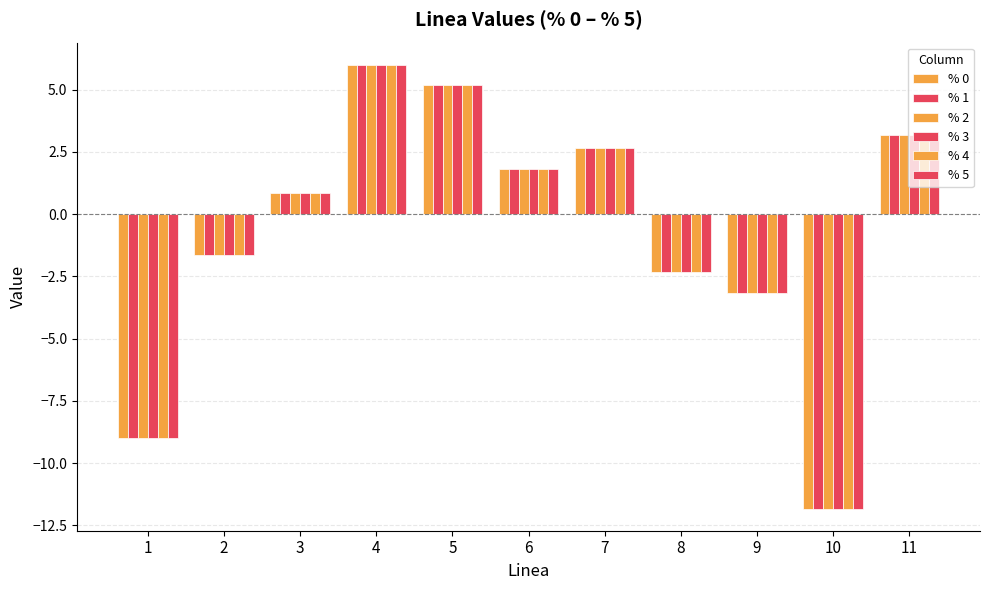

Reading left to right, transcribe all the data shown in this chart.

% 0: -9.0	-1.6	0.8	6.0	5.2	1.8	2.7	-2.3	-3.2	-11.8	3.2
% 1: -9.0	-1.6	0.8	6.0	5.2	1.8	2.7	-2.3	-3.2	-11.8	3.2
% 2: -9.0	-1.6	0.8	6.0	5.2	1.8	2.7	-2.3	-3.2	-11.8	3.2
% 3: -9.0	-1.6	0.8	6.0	5.2	1.8	2.7	-2.3	-3.2	-11.8	3.2
% 4: -9.0	-1.6	0.8	6.0	5.2	1.8	2.7	-2.3	-3.2	-11.8	3.2
% 5: -9.0	-1.6	0.8	6.0	5.2	1.8	2.7	-2.3	-3.2	-11.8	3.2